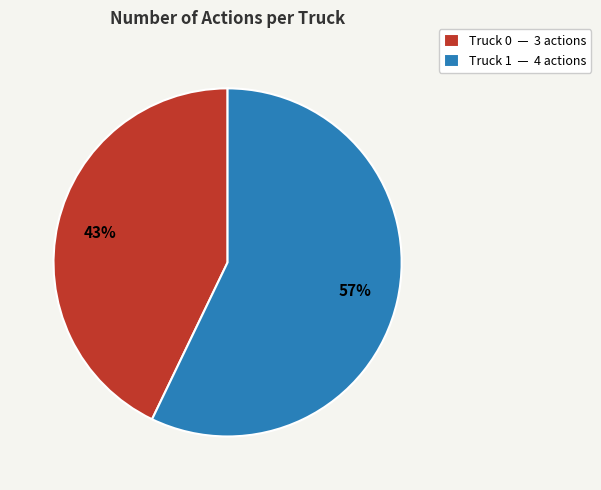

Count the number of slices in the pie.

2